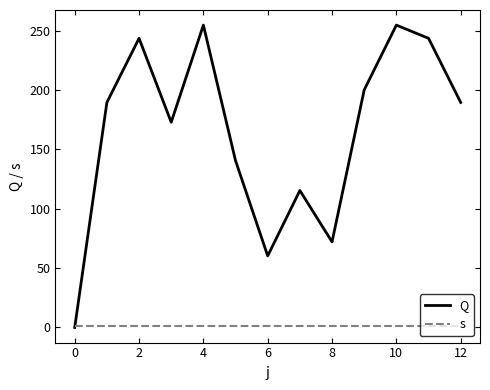

After their last crossing, which series has the higher values: s or Q?

Q